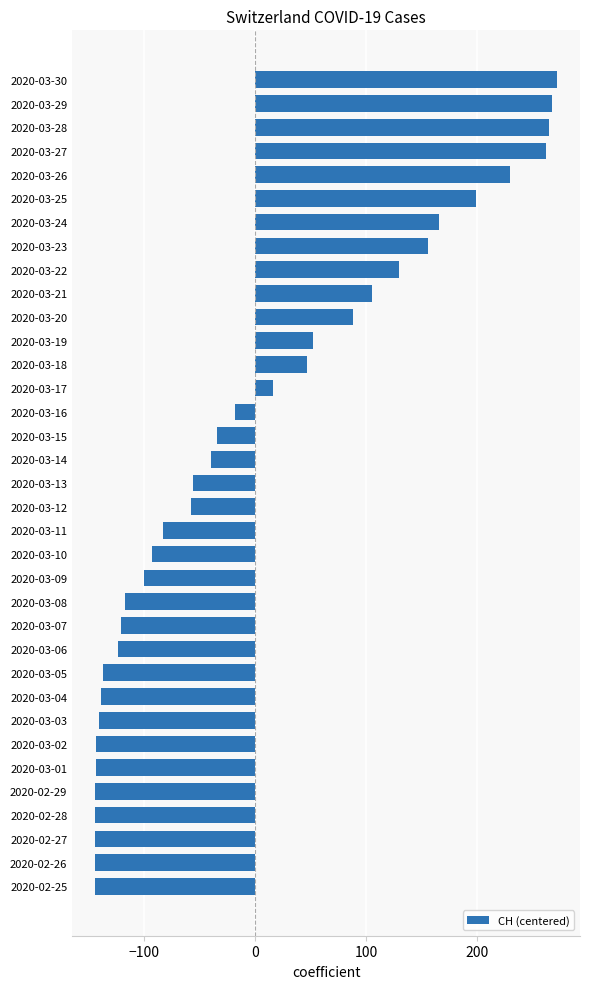

Does the chart contain stacked bars?

No